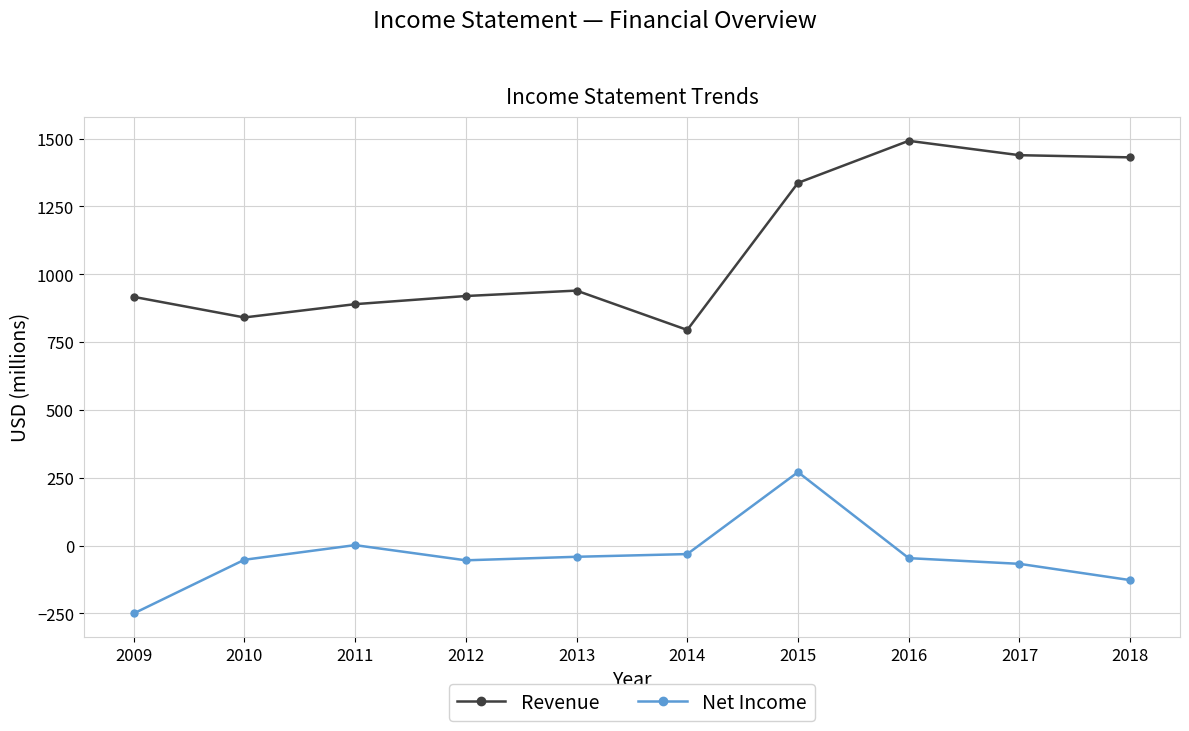

Which series changed the most between 2012 and 2017?

Revenue